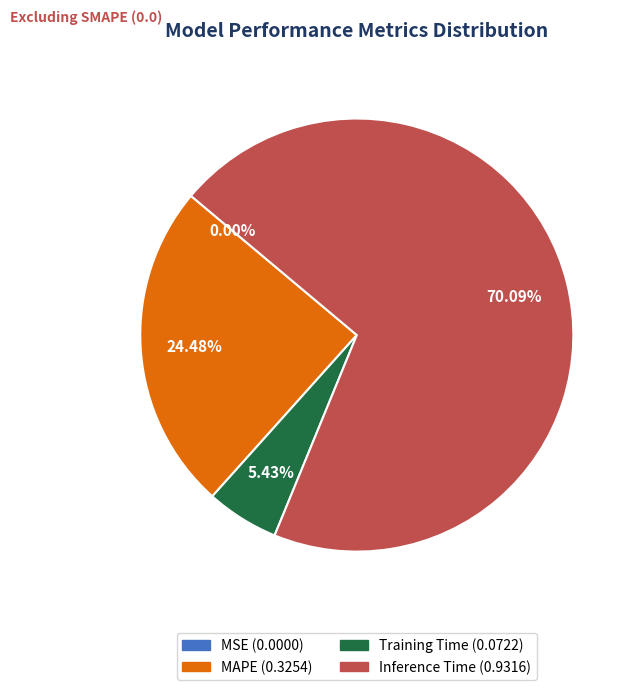

Is Inference Time the majority of the pie?

Yes